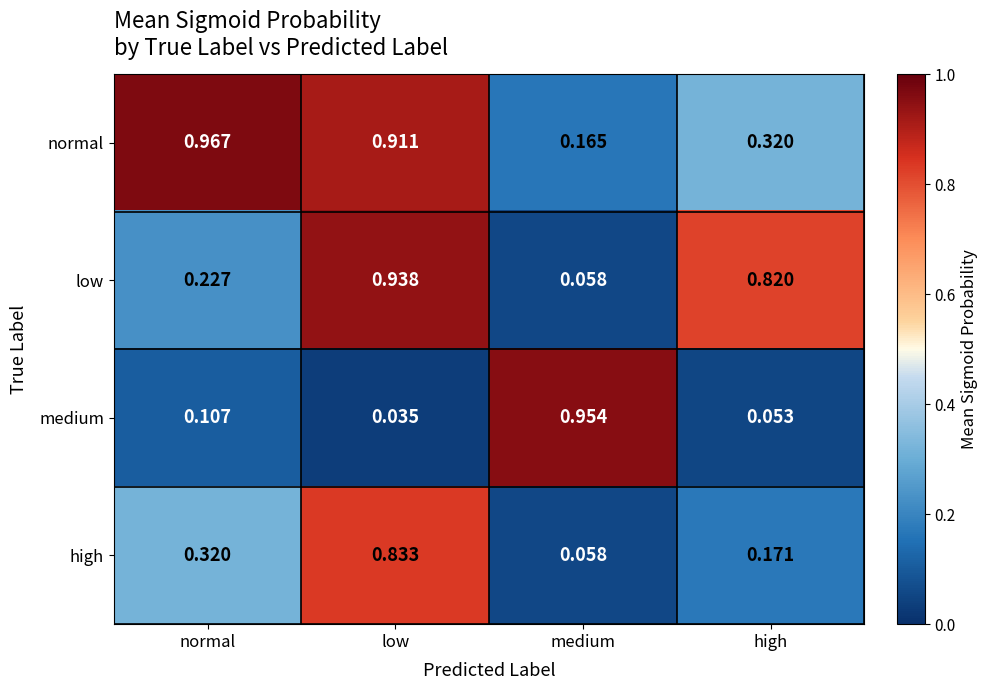

Between normal and low, which series saw the biggest shift?

low